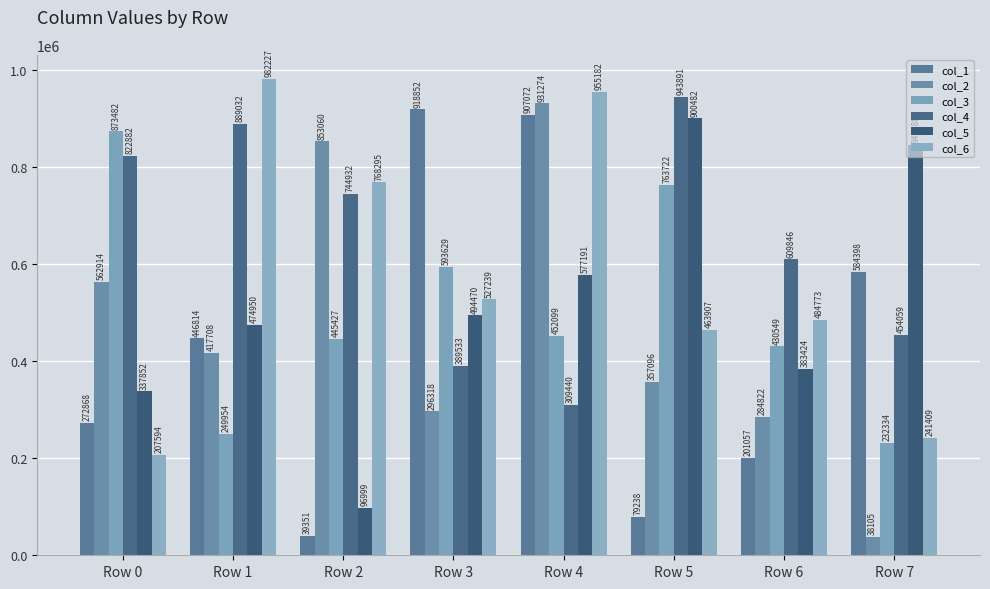

The col_1 series shows 584398 at Row 7. True or false?

True